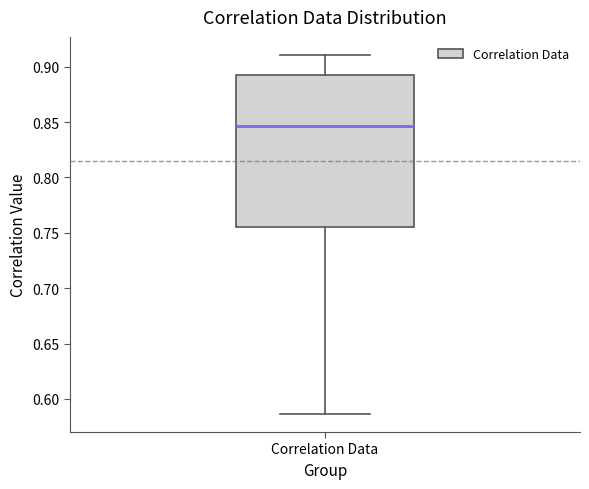

Read this box plot against the y-axis: the position of the median line, the range covered by the box, and the ends of both whiskers. The values are not printed on the chart, so give them approximately, as read against the axis.

median 0.845, box 0.755 to 0.895, whiskers 0.585 to 0.910